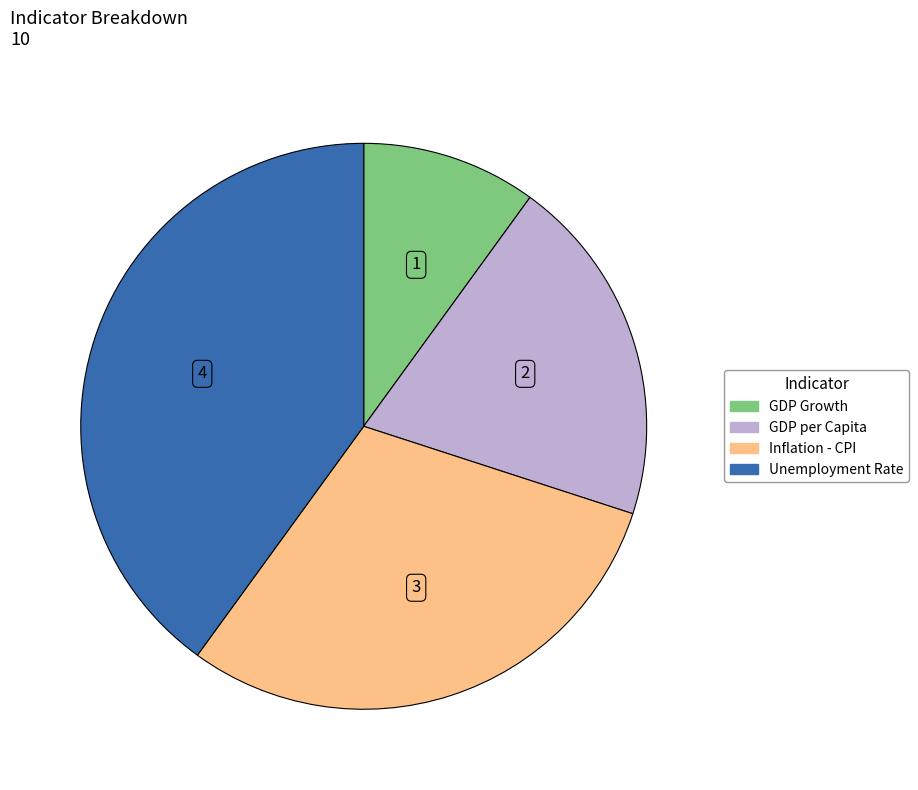

What is the largest slice in the pie chart?

Unemployment Rate